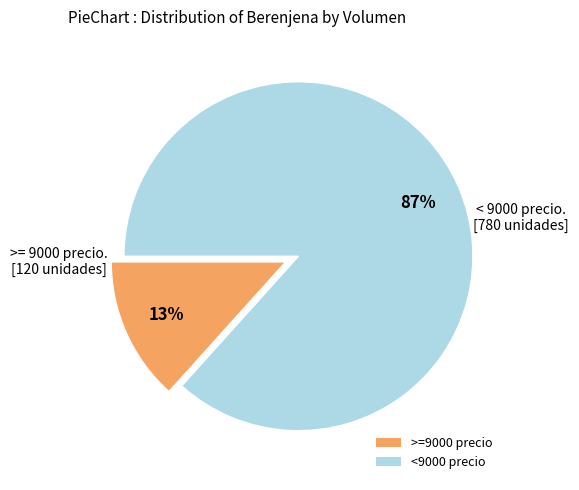

How many slices are in this pie chart?

2